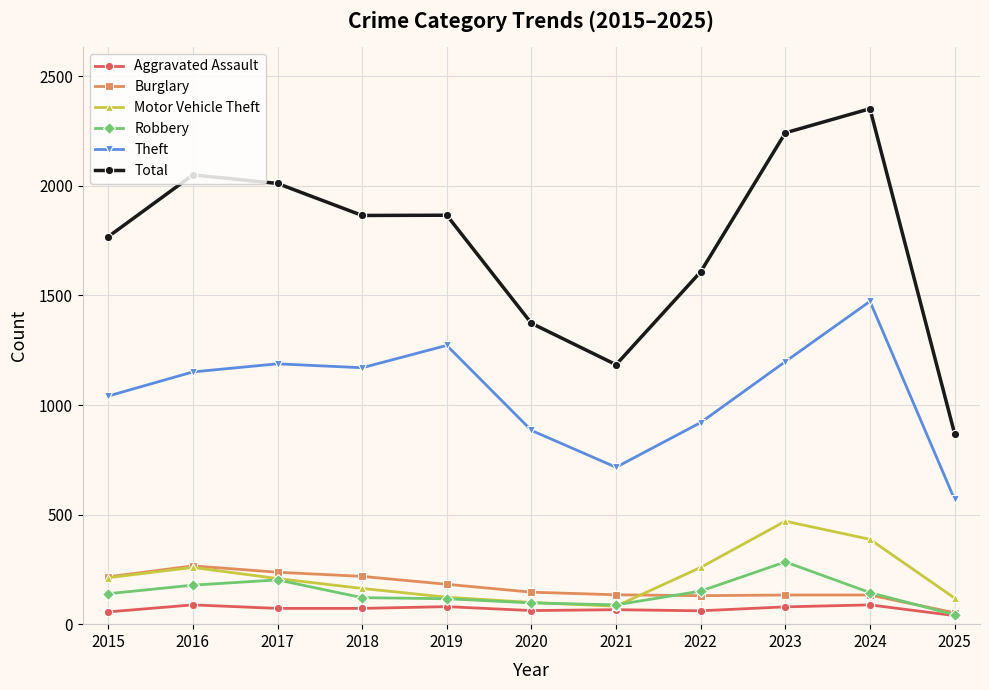

True or false: Aggravated Assault has more than 0 points higher than both neighbors.

True